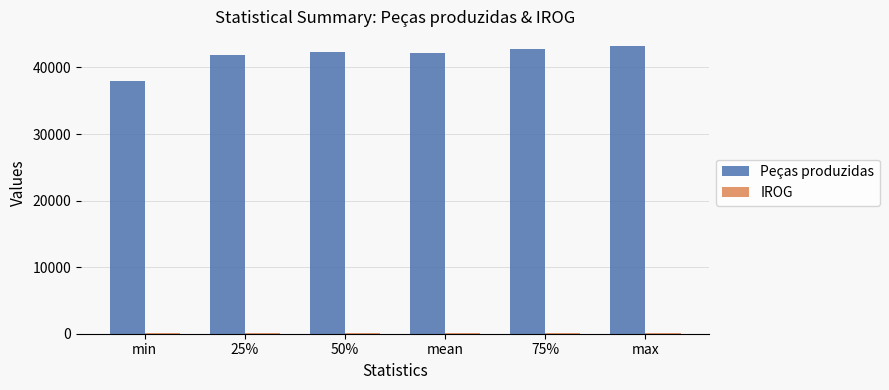

What is the difference between the Peças produzidas values at mean and 50%?

51.7